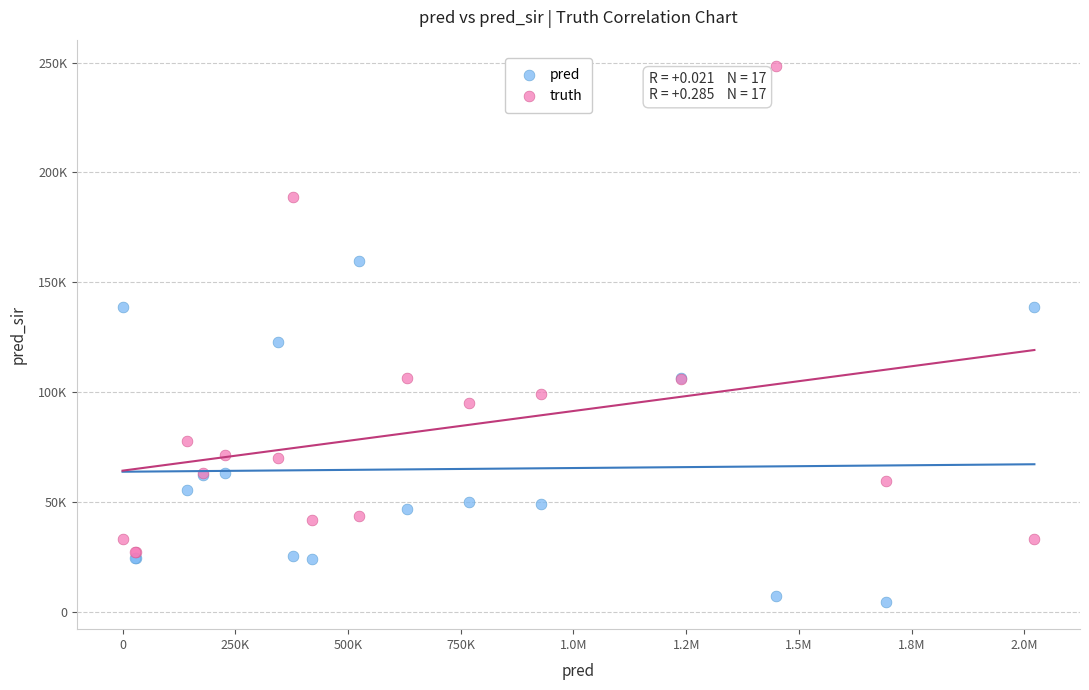

Which series has the widest spread of Y values?

truth